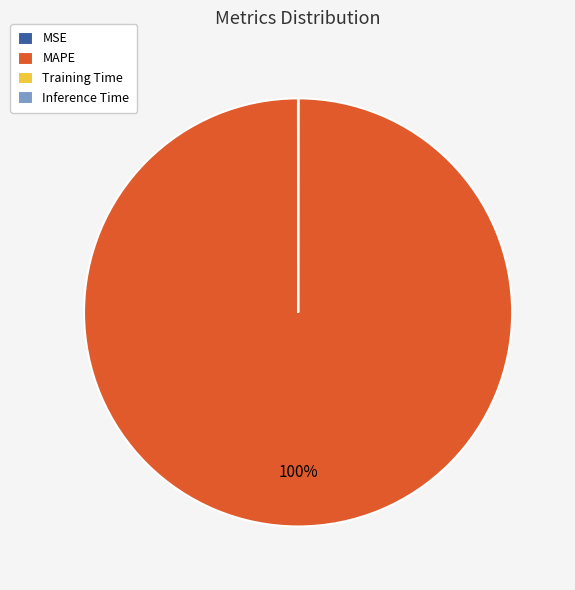

To the nearest percent, what is the average slice percentage?

25%